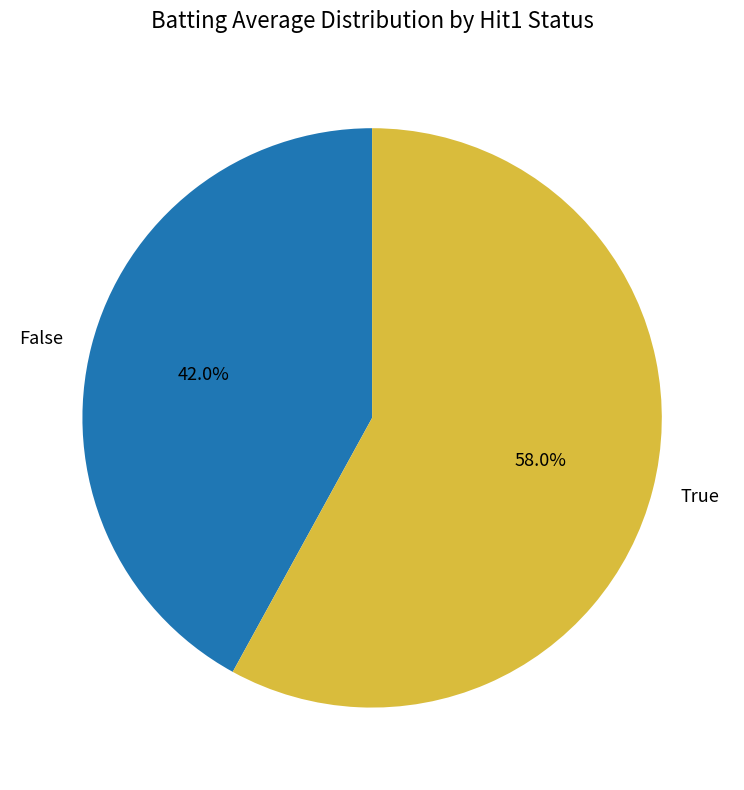

Rank the categories by value from lowest to highest.

False, True